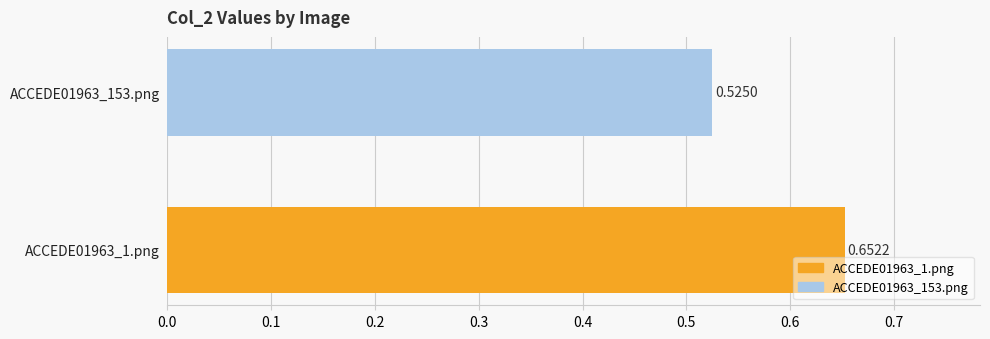

How many values are between 0 and 1?

2